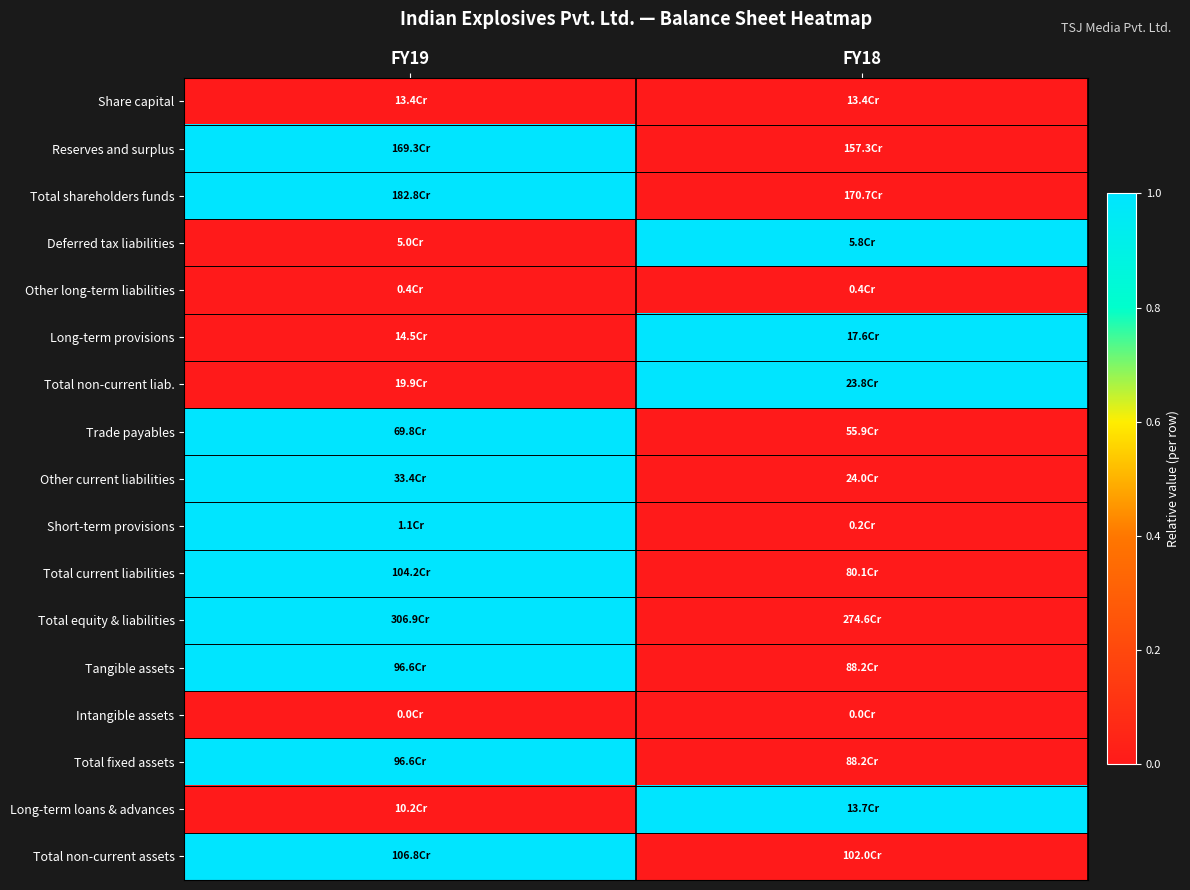

Reading left to right, extract all data points from this chart.

Share capital: FY19=0	FY18=0
Reserves and surplus: FY19=1	FY18=0
Total shareholders funds: FY19=1	FY18=0
Deferred tax liabilities: FY19=0	FY18=1
Other long-term liabilities: FY19=0	FY18=0
Long-term provisions: FY19=0	FY18=1
Total non-current liab.: FY19=0	FY18=1
Trade payables: FY19=1	FY18=0
Other current liabilities: FY19=1	FY18=0
Short-term provisions: FY19=1	FY18=0
Total current liabilities: FY19=1	FY18=0
Total equity & liabilities: FY19=1	FY18=0
Tangible assets: FY19=1	FY18=0
Intangible assets: FY19=0	FY18=0
Total fixed assets: FY19=1	FY18=0
Long-term loans & advances: FY19=0	FY18=1
Total non-current assets: FY19=1	FY18=0